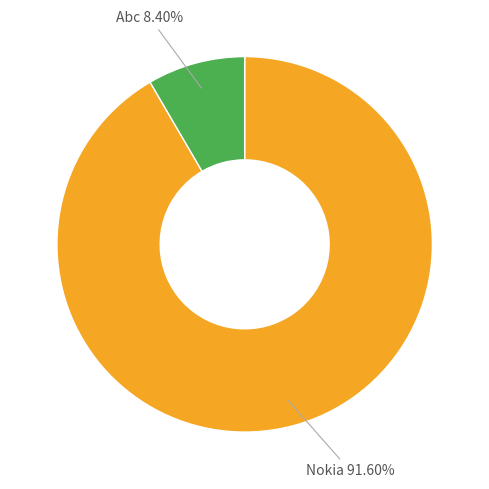

Does any single category account for the majority?

Yes